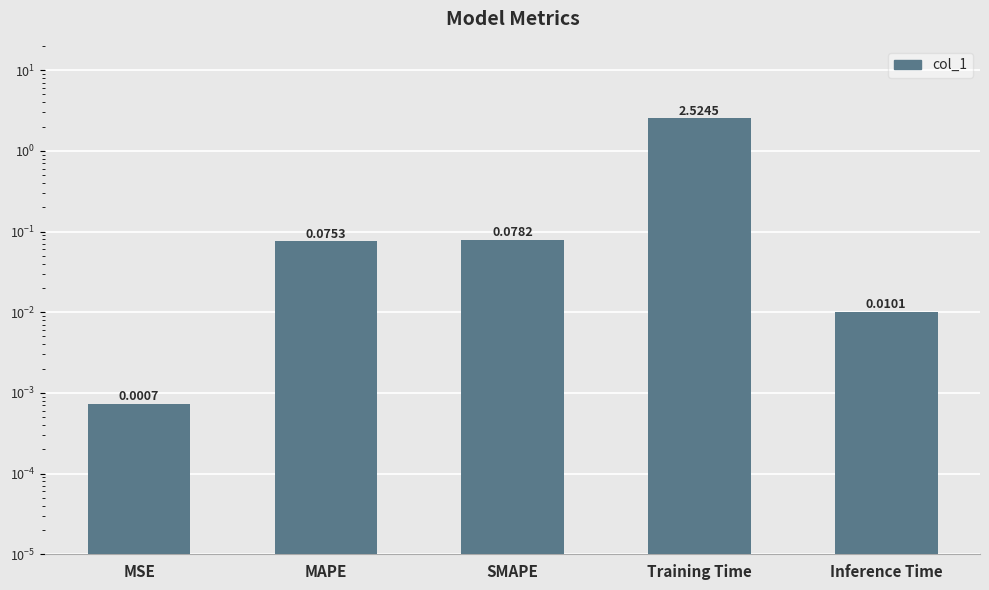

What is the greatest value displayed?

2.5